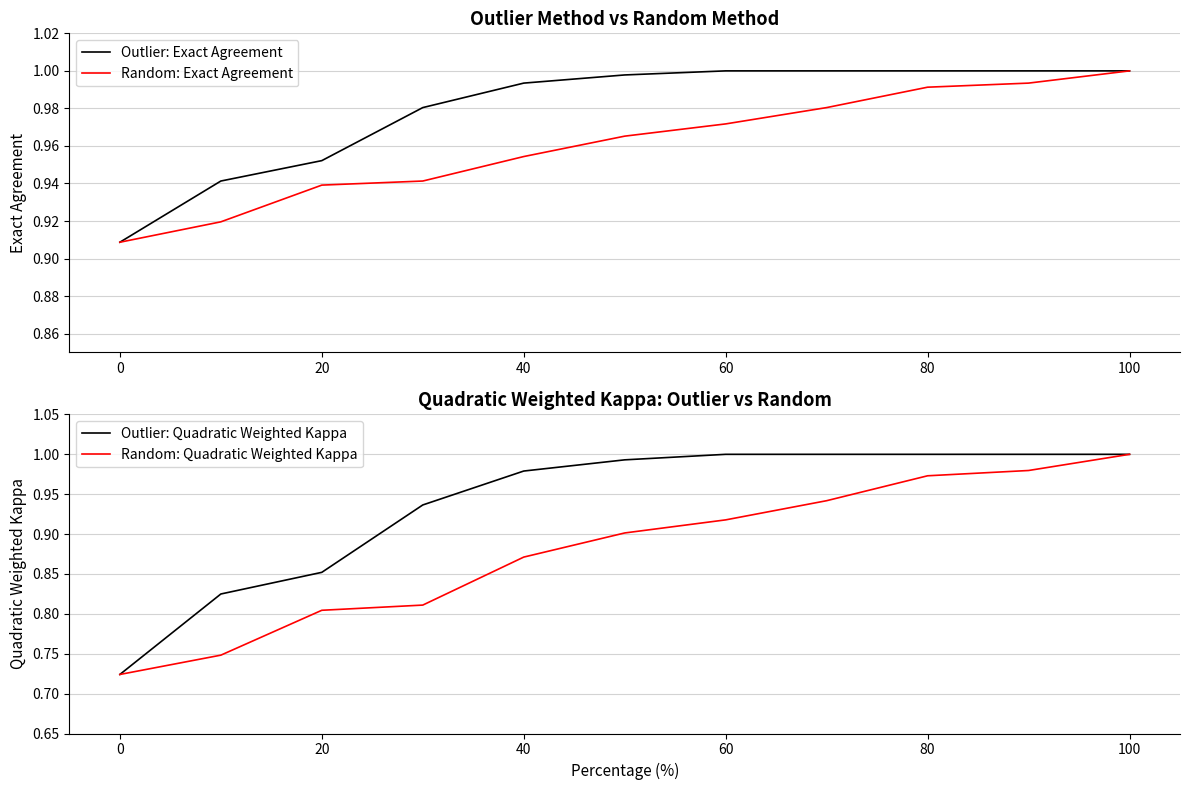

What are all the series names shown in the legend?

Outlier: Exact Agreement, Random: Exact Agreement, Outlier: Quadratic Weighted Kappa, Random: Quadratic Weighted Kappa